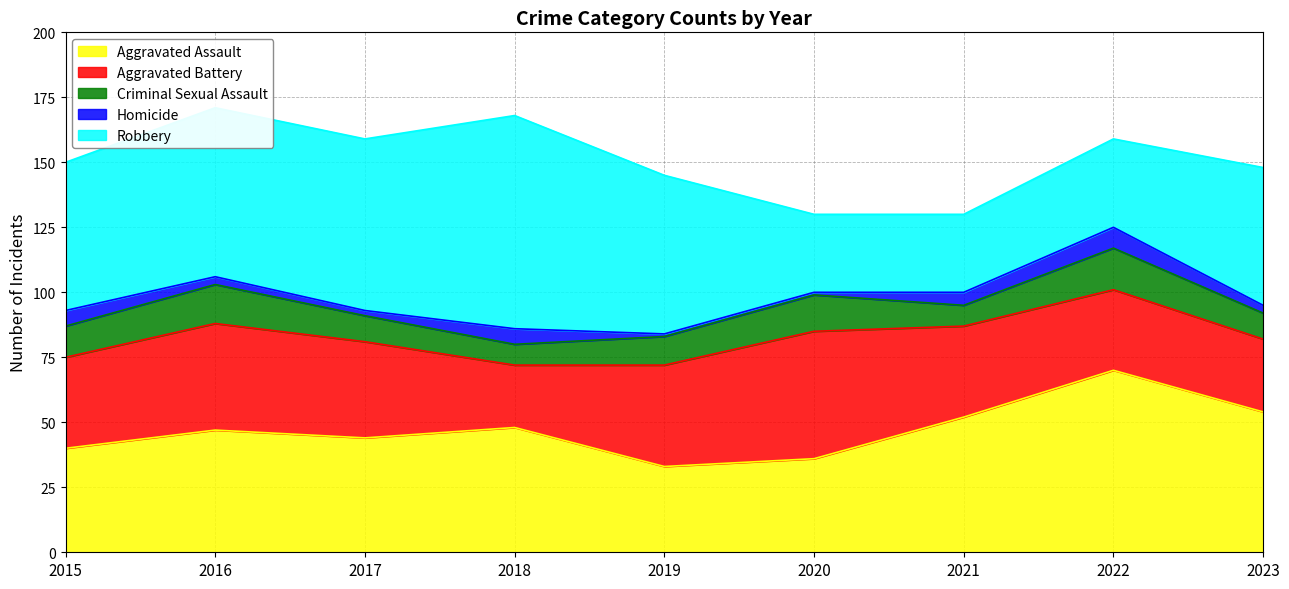

Is the value of Aggravated Assault at 2019 greater than the value of Criminal Sexual Assault at 2019?

Yes